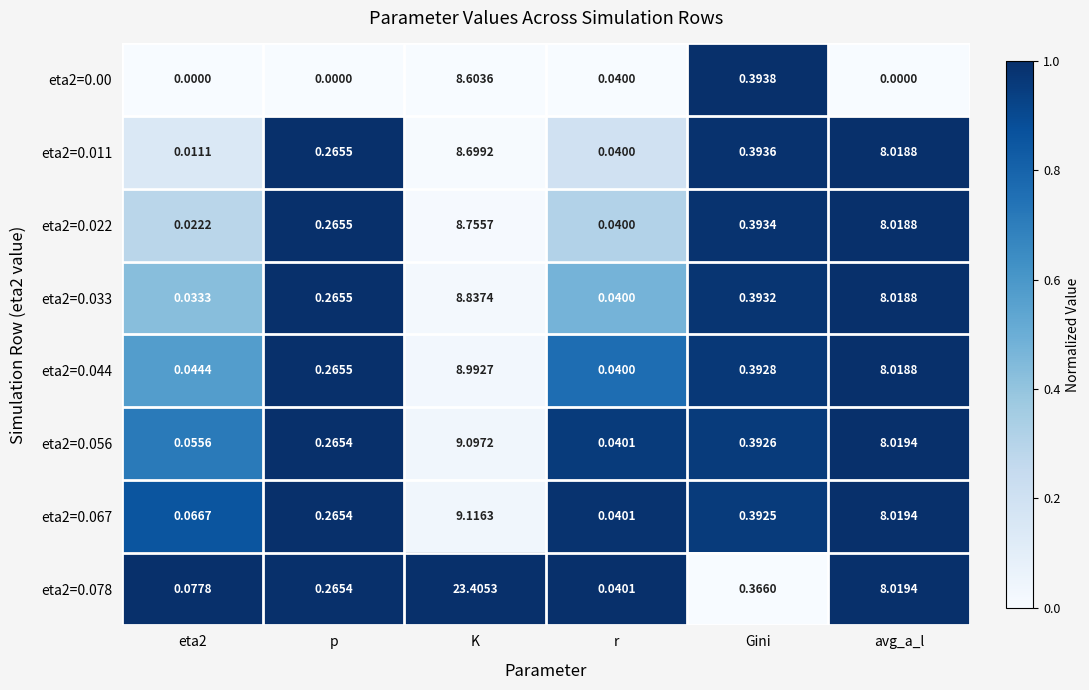

Where is eta2=0.067 nearest to the value 4?

Gini